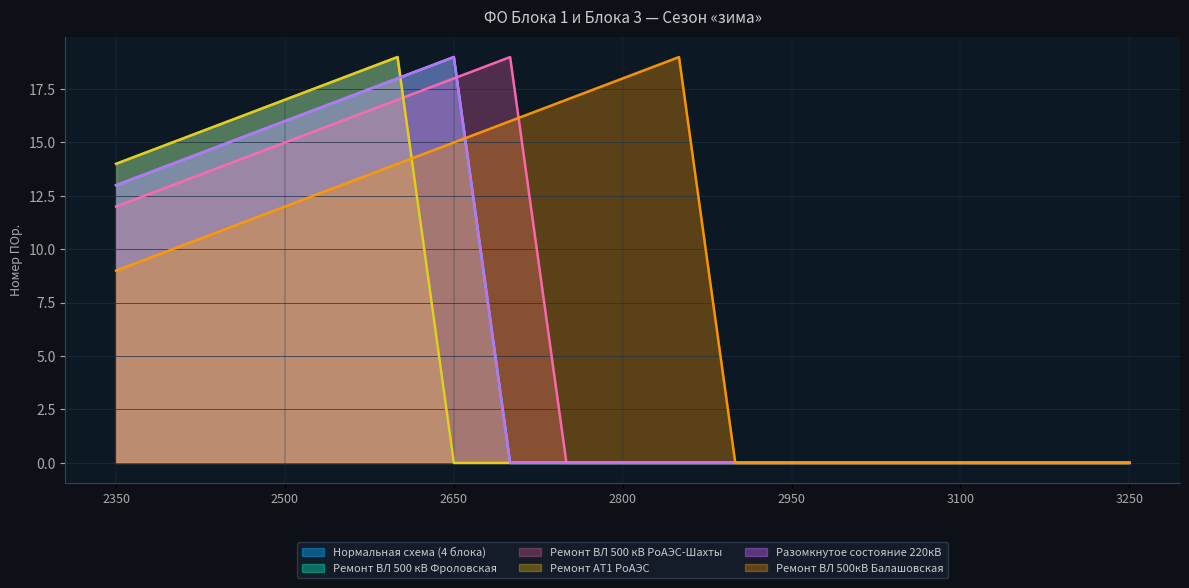

Which series has the largest range (max minus min)?

Нормальная схема (4 блока)